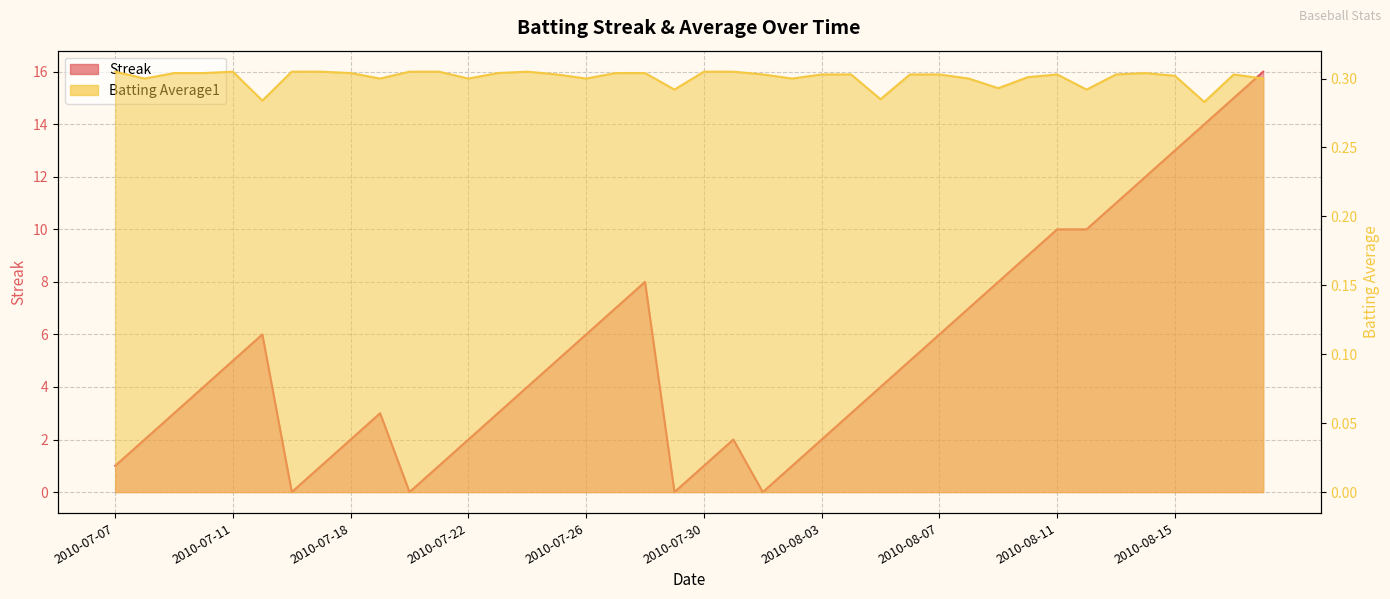

After their last crossing, which series has the higher values: Streak or Batting Average1?

Streak